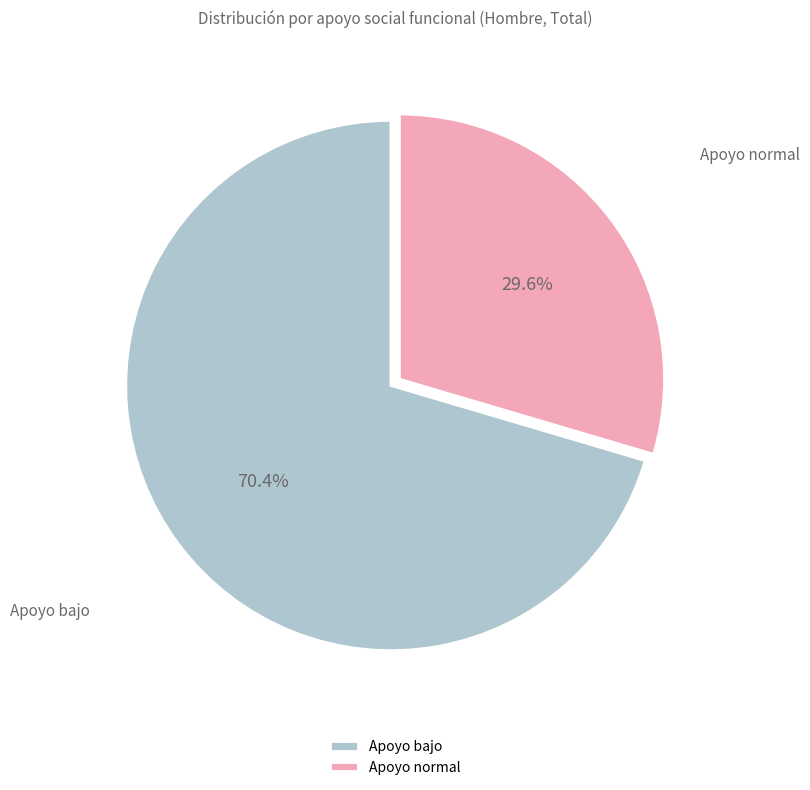

Count the number of slices in the pie.

2